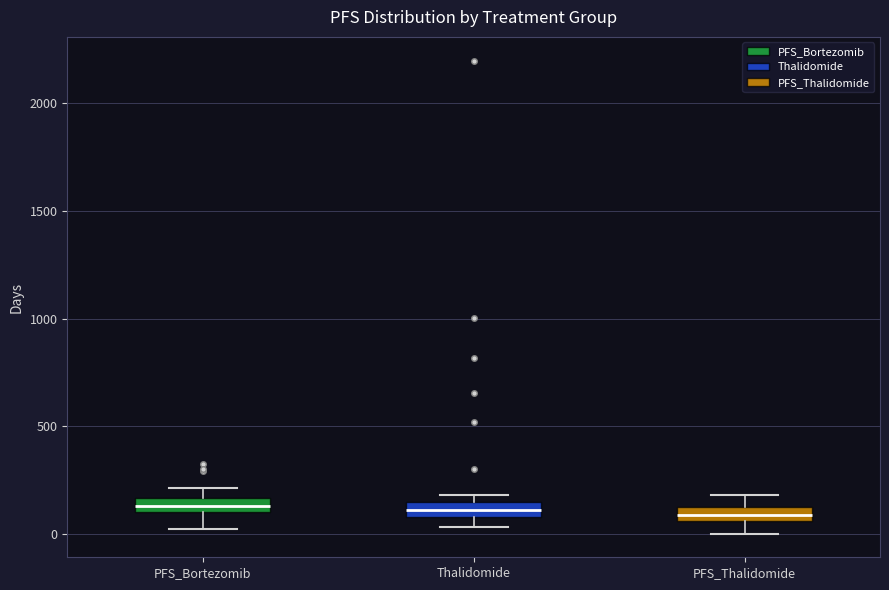

Where is the lower edge of the box for PFS_Bortezomib on the y-axis? The values are not printed on the chart, so give them approximately, as read against the axis.

100